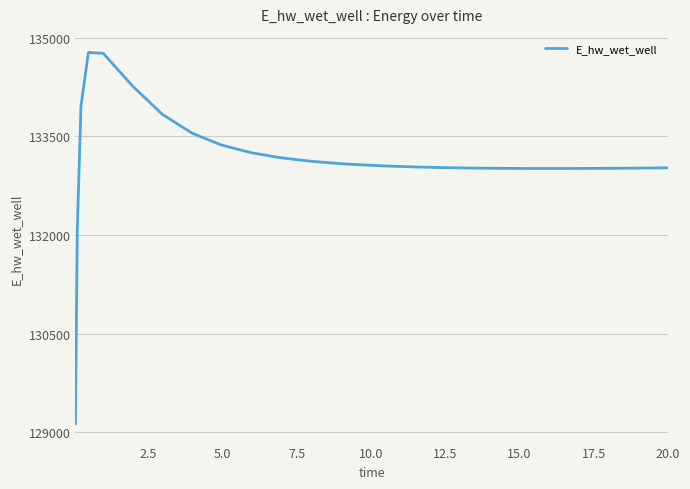

What is the maximum value shown in the chart?

134772.8